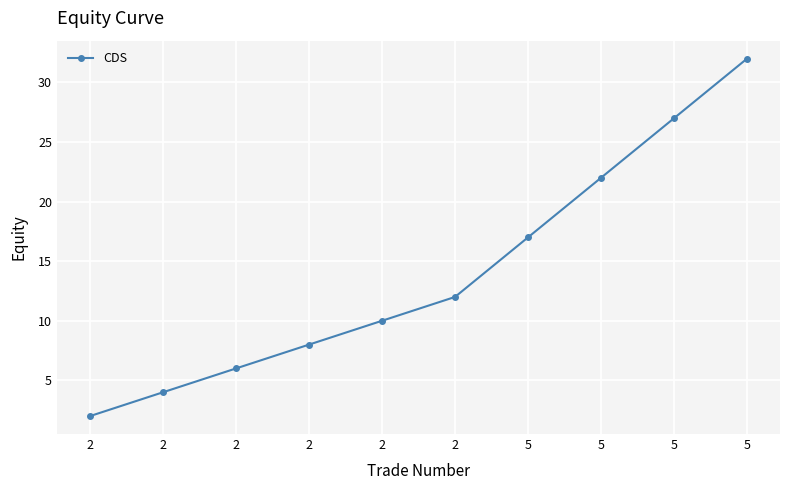

List the labels in order of value, largest first.

5, 5, 5, 5, 2, 2, 2, 2, 2, 2